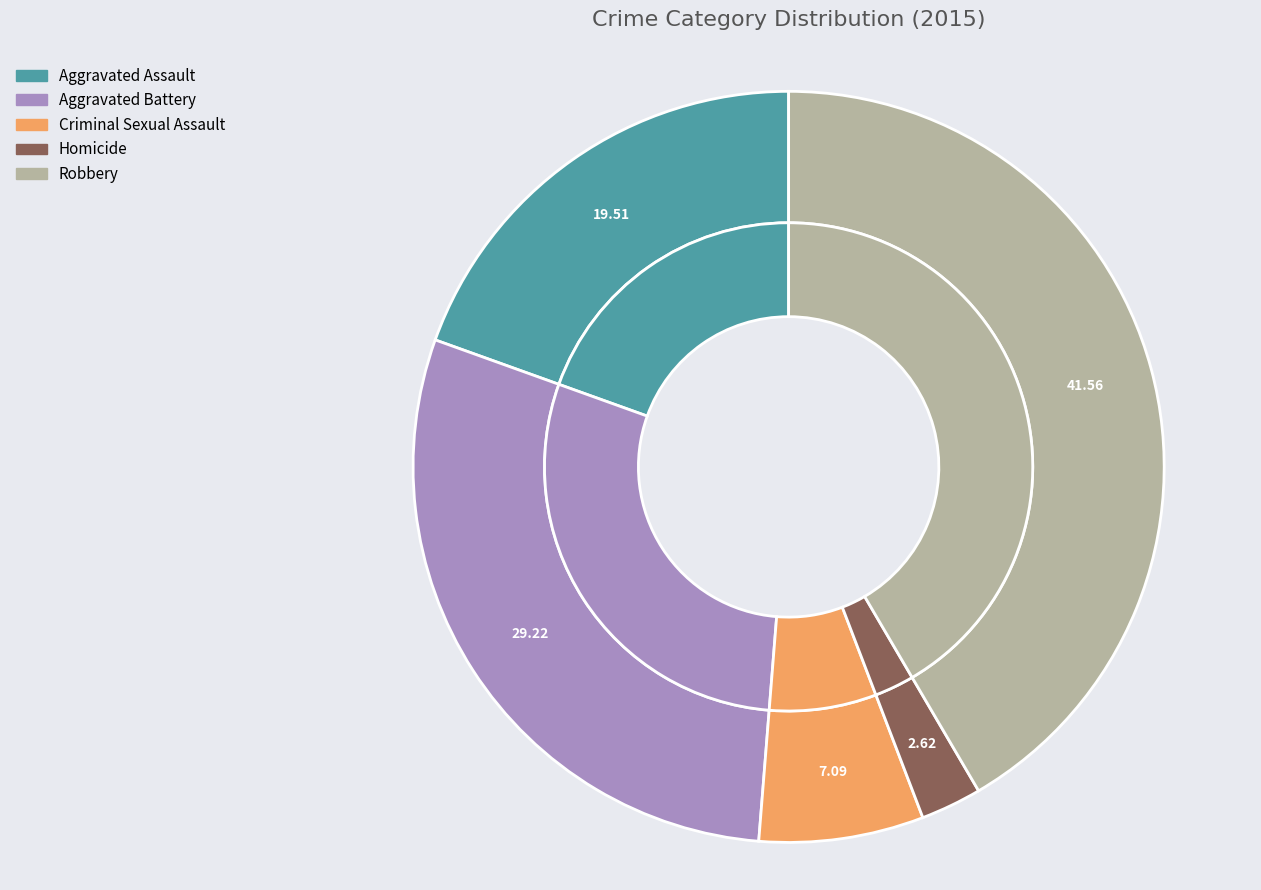

What is the change in value from Homicide to Robbery?

+445